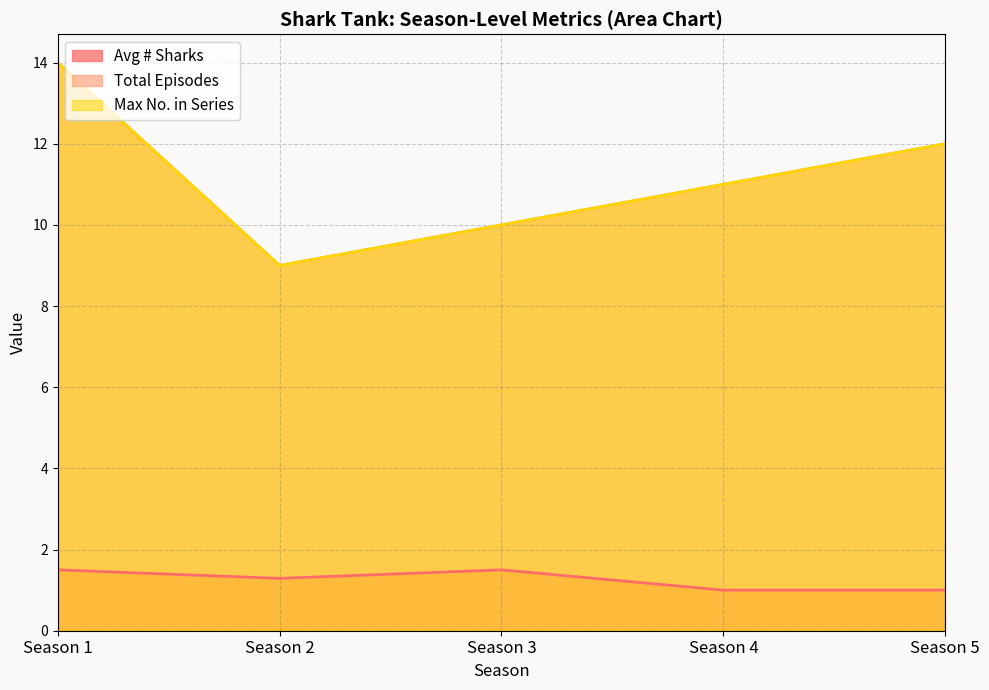

What is the sum of all Avg Episodes per Season values?

46.9